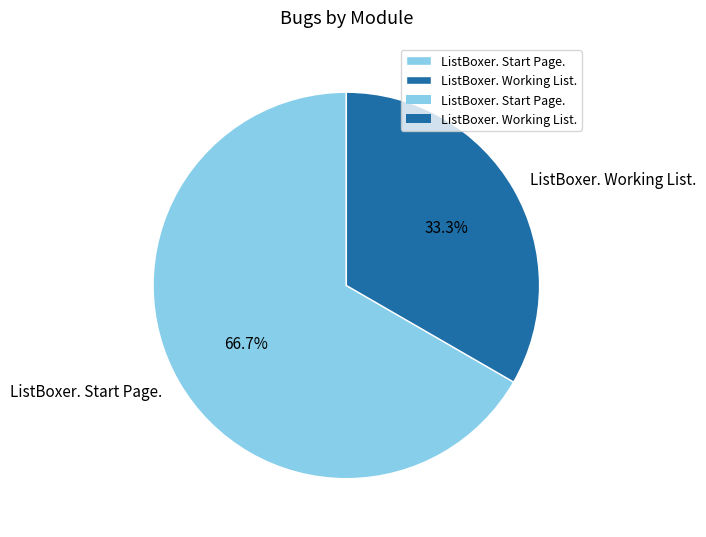

To the nearest percent, what portion does ListBoxer. Working List. represent?

33%